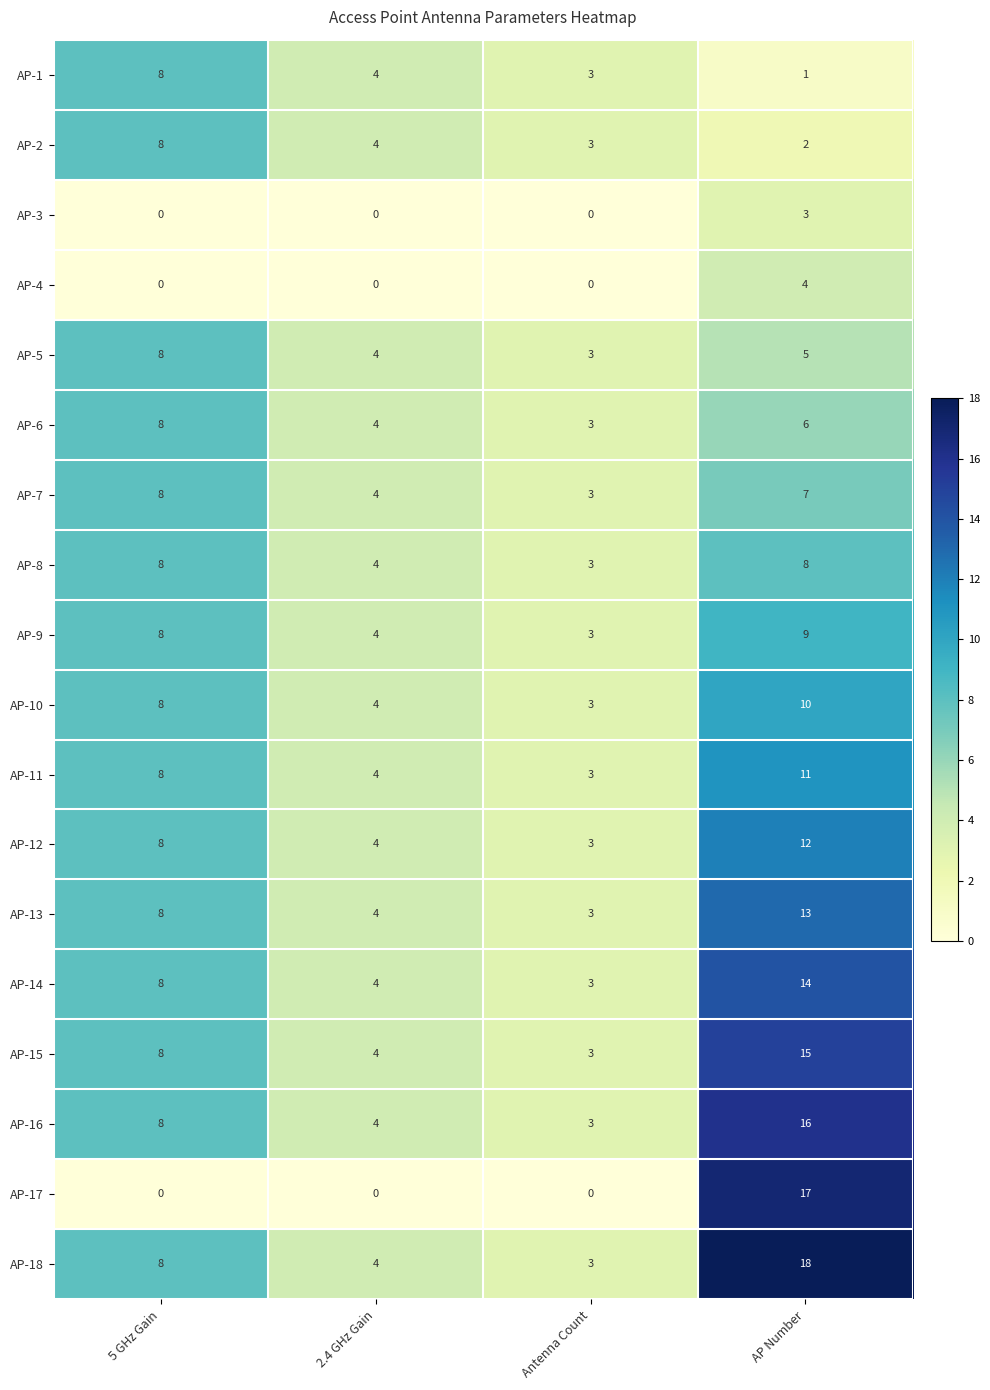

How many AP-1 values are between 3 and 8?

3